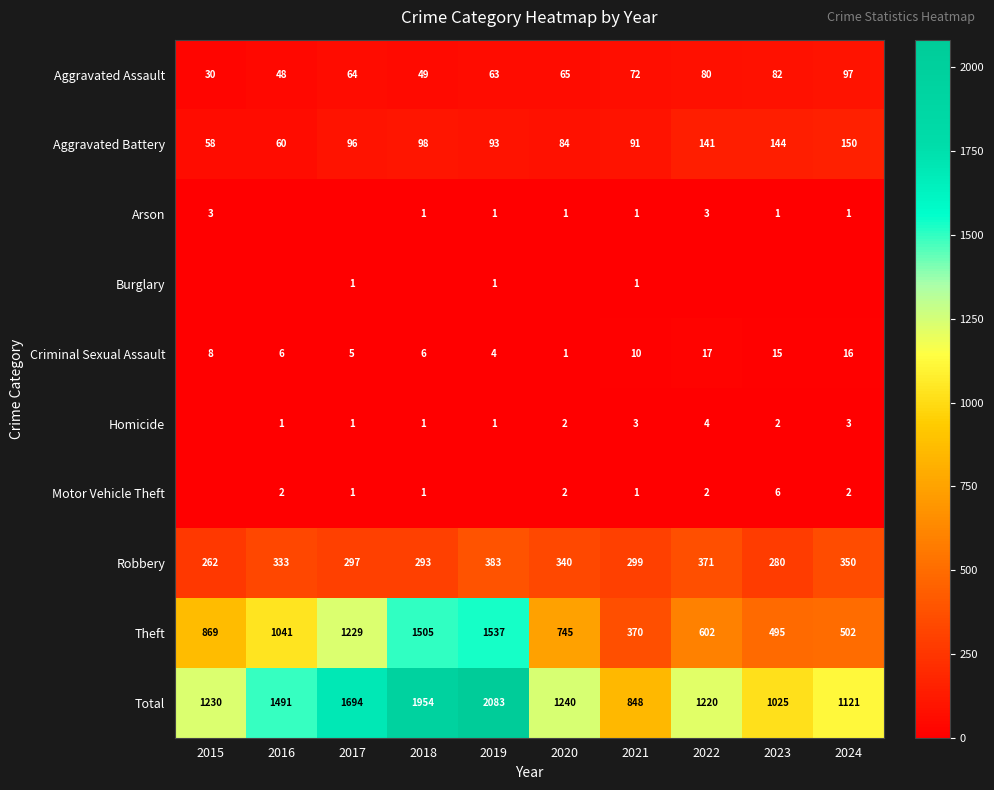

List the labels in order of Total value, smallest first.

2021, 2023, 2024, 2022, 2015, 2020, 2016, 2017, 2018, 2019